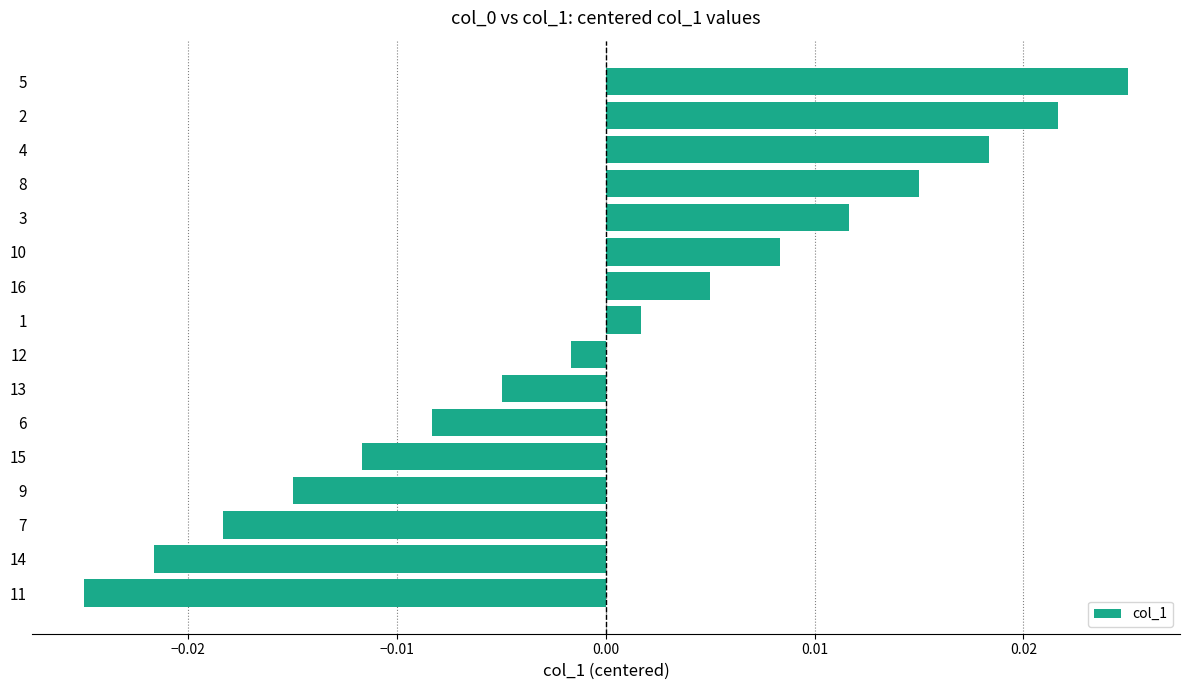

Count the number of data series in this chart.

1